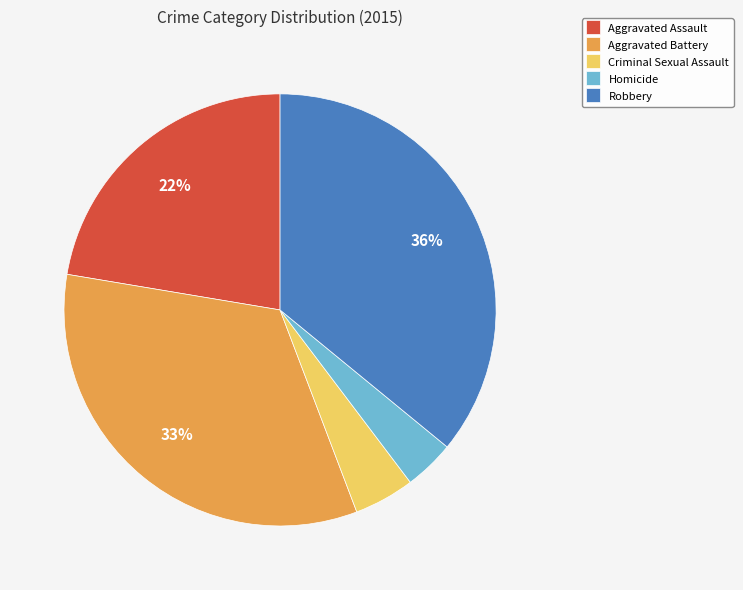

Is there any slice that represents more than half of the pie?

No